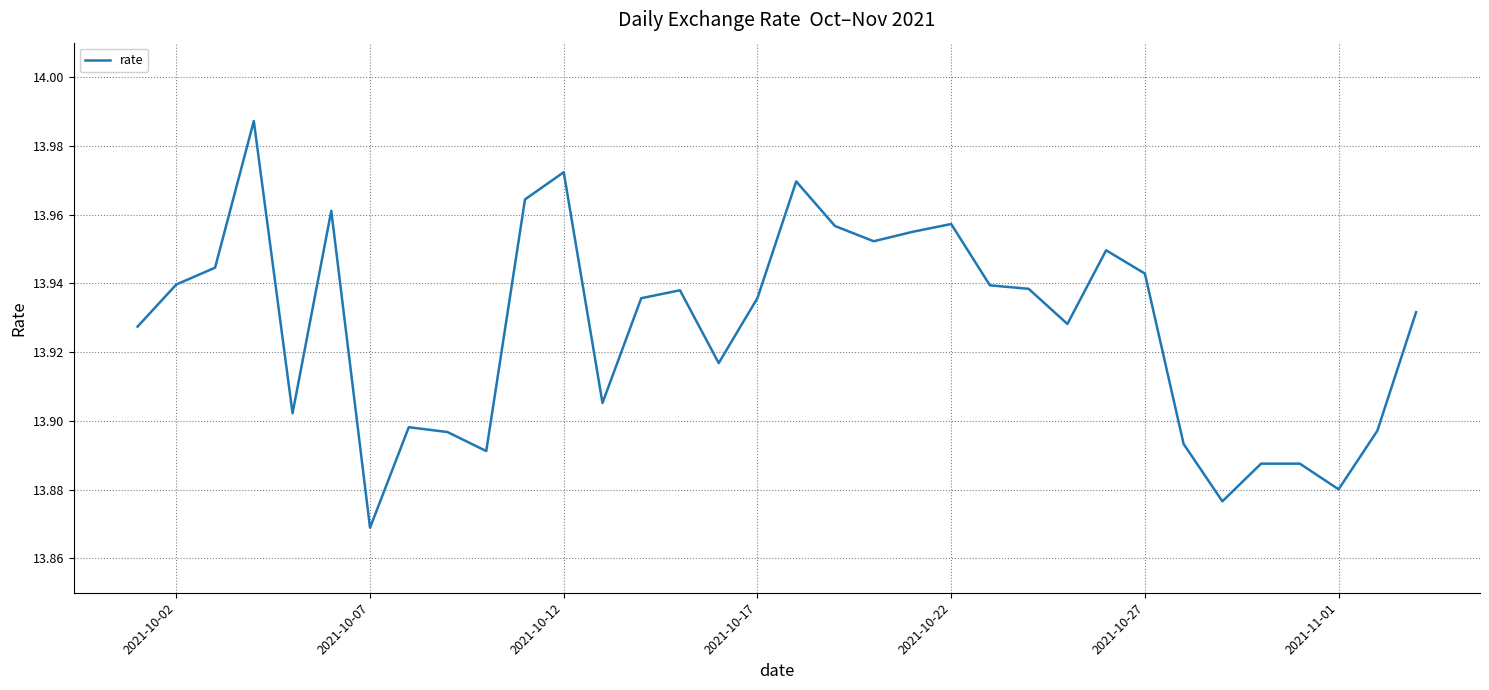

True or false: the data shows 24.0 at 2021-10-12.

False